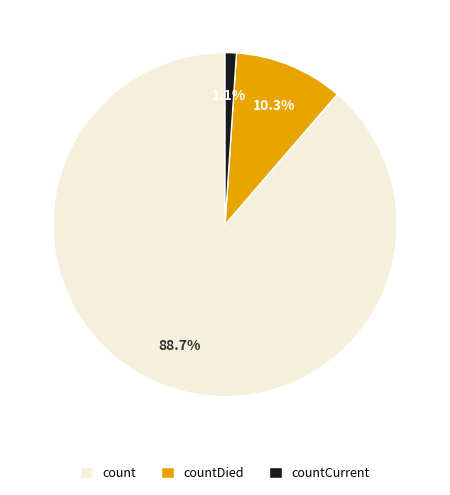

Which slice is the smallest?

countCurrent